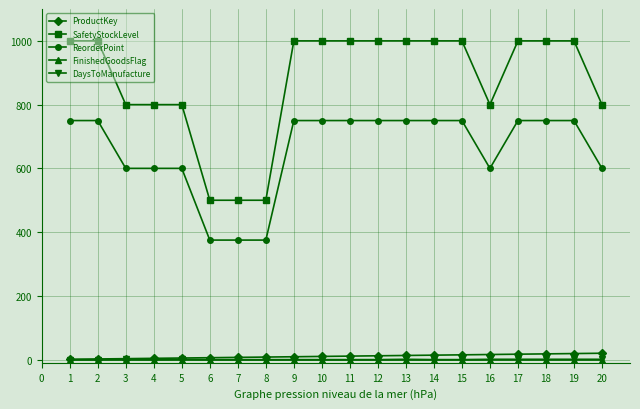

Which series has the largest total across all categories?

SafetyStockLevel